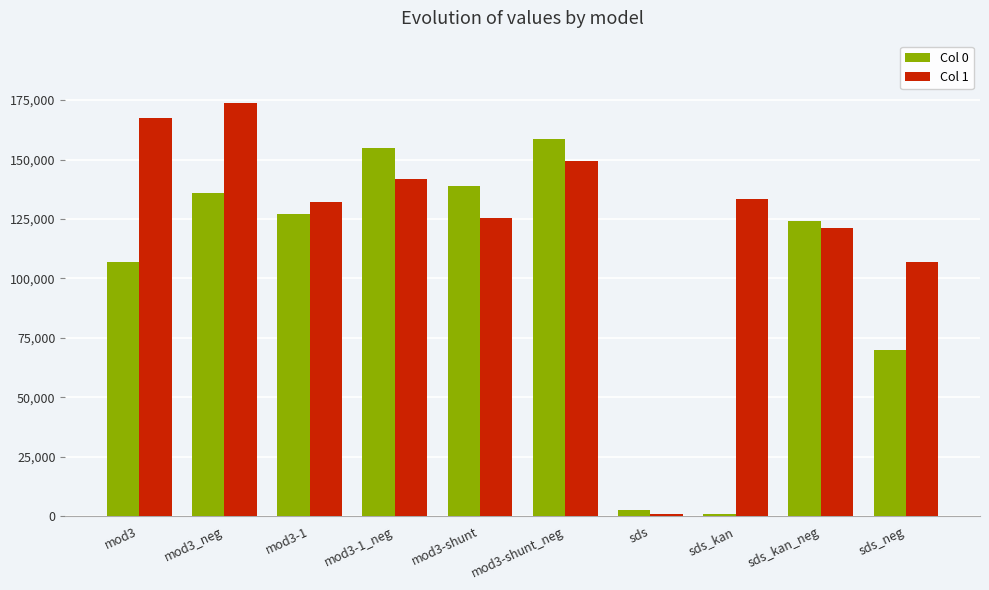

What is the minimum value for Col 0?

1107.2